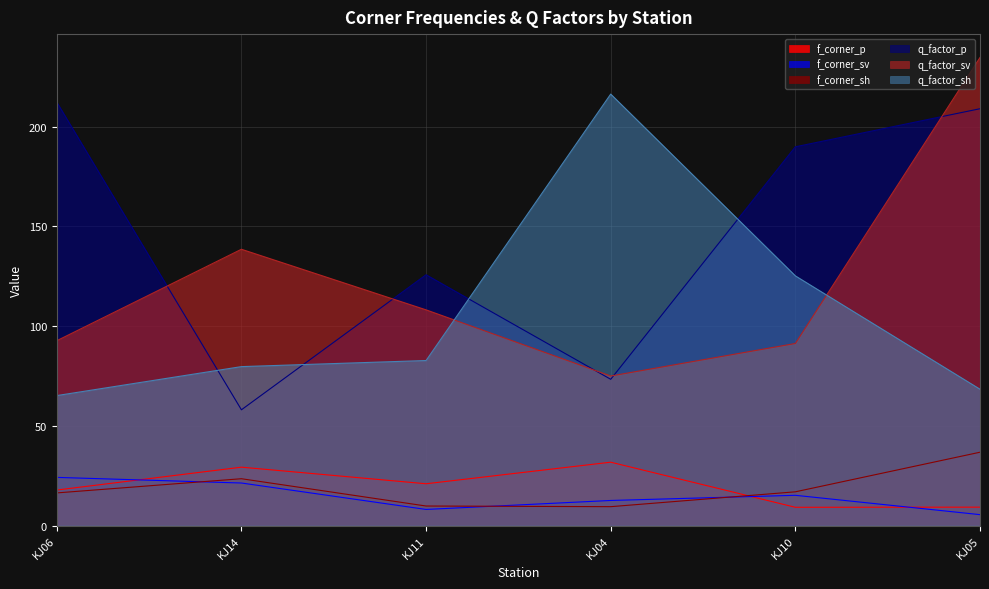

At which category is the sum across all series the highest?

KJ05